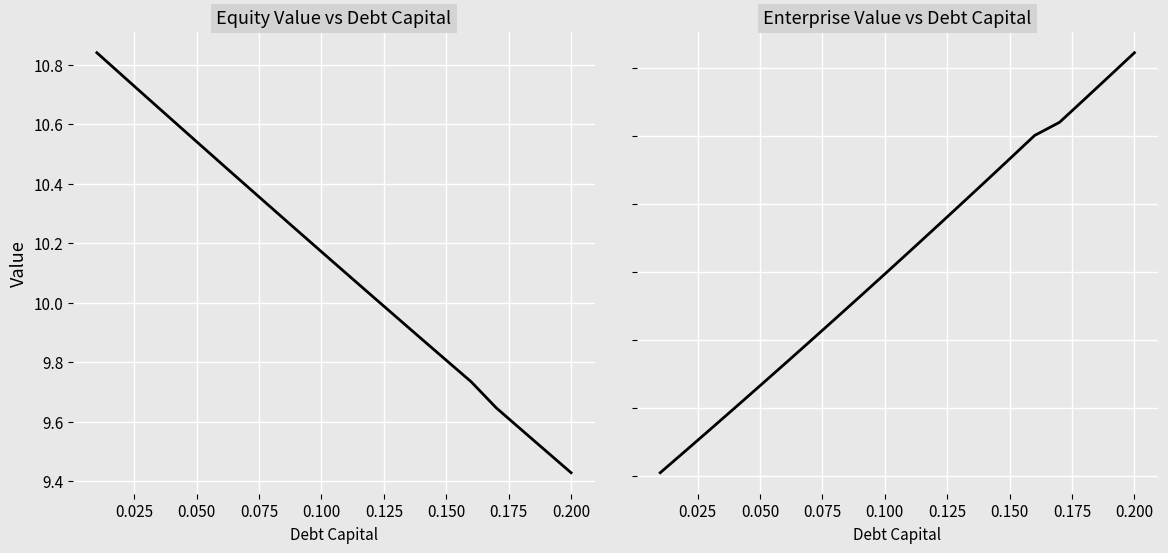

Is the value of enterprise_value at 0.150 greater than the value of equity_value at 0.150?

Yes